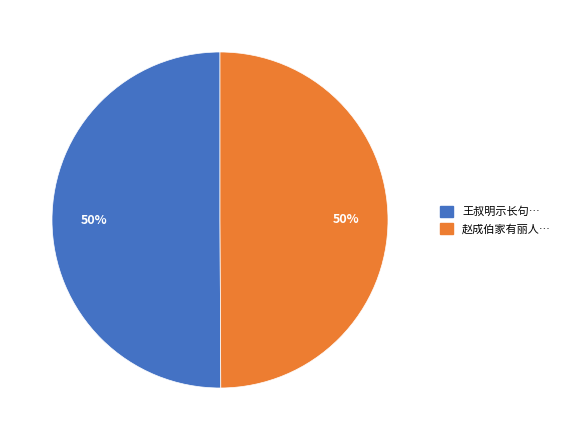

To the nearest percent, what is the average slice percentage?

50%